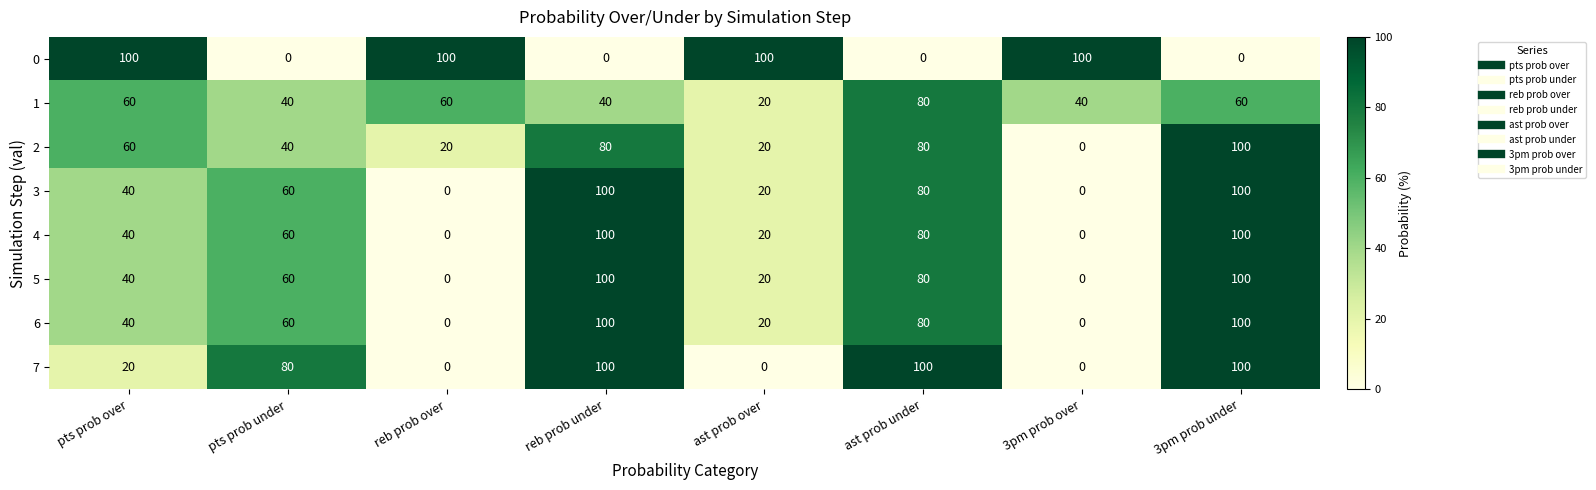

How many values in 0 are above zero?

4